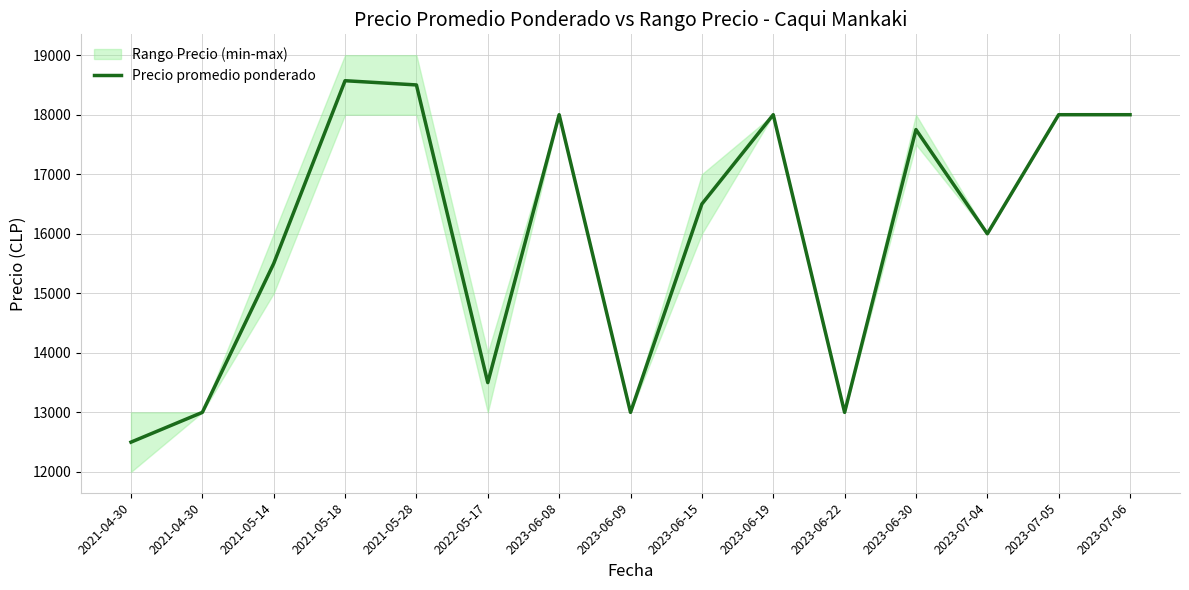

What is the change in value from 2023-07-04 to 2023-07-05?

+2000